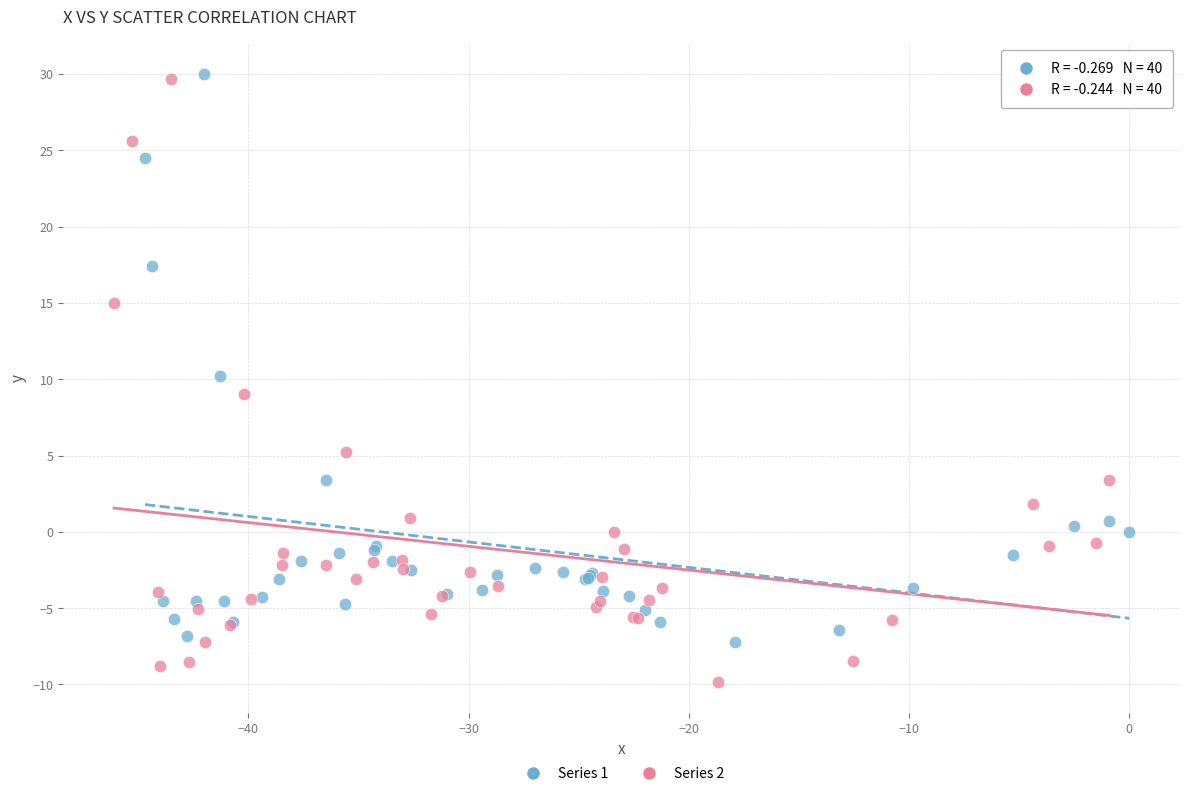

Which series reaches the maximum Y coordinate?

Series 1